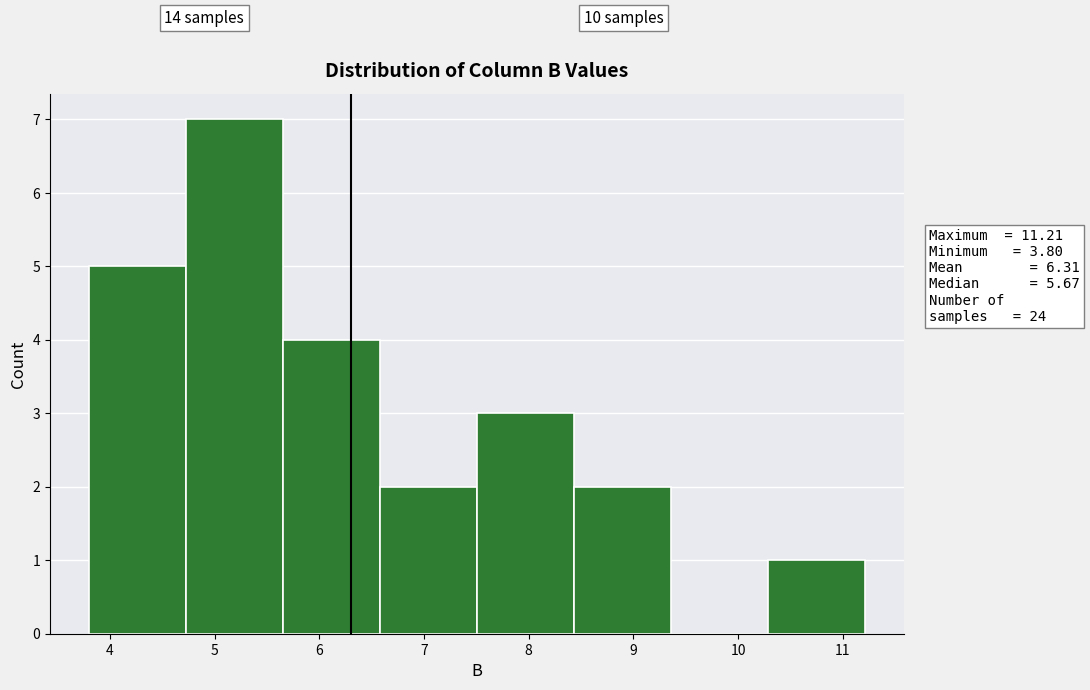

Over which range of the x-axis is the bar tallest?

4.7 to 5.7